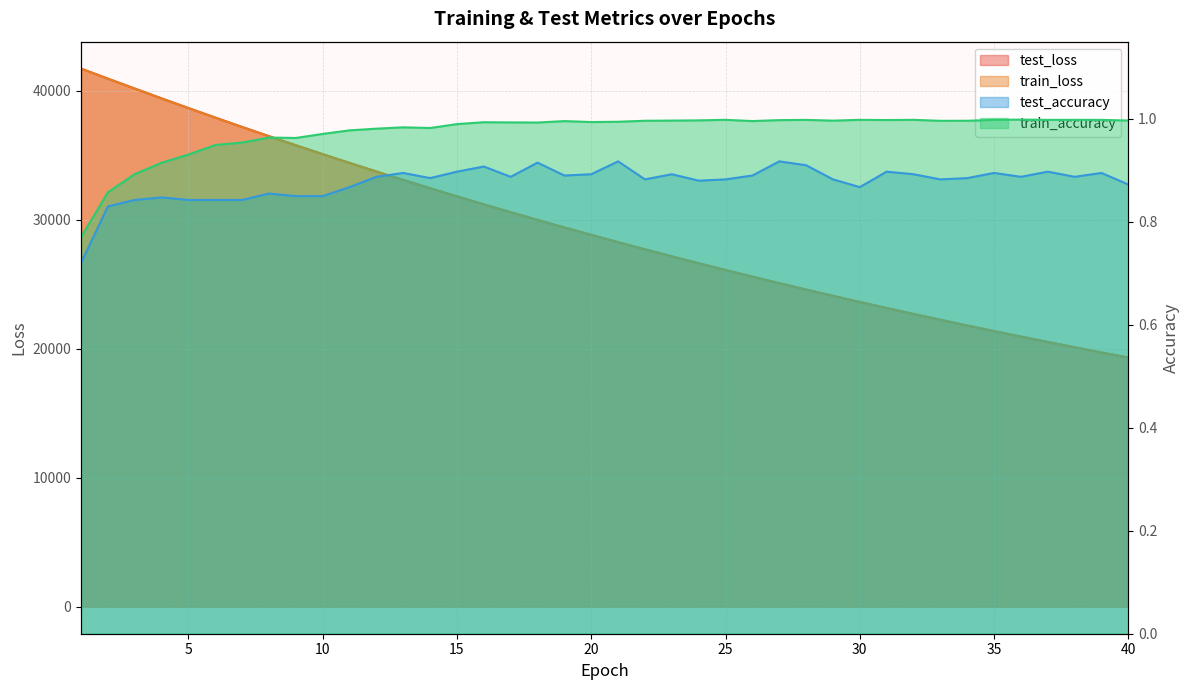

What is the approximate value of test_accuracy at 9?

0.8